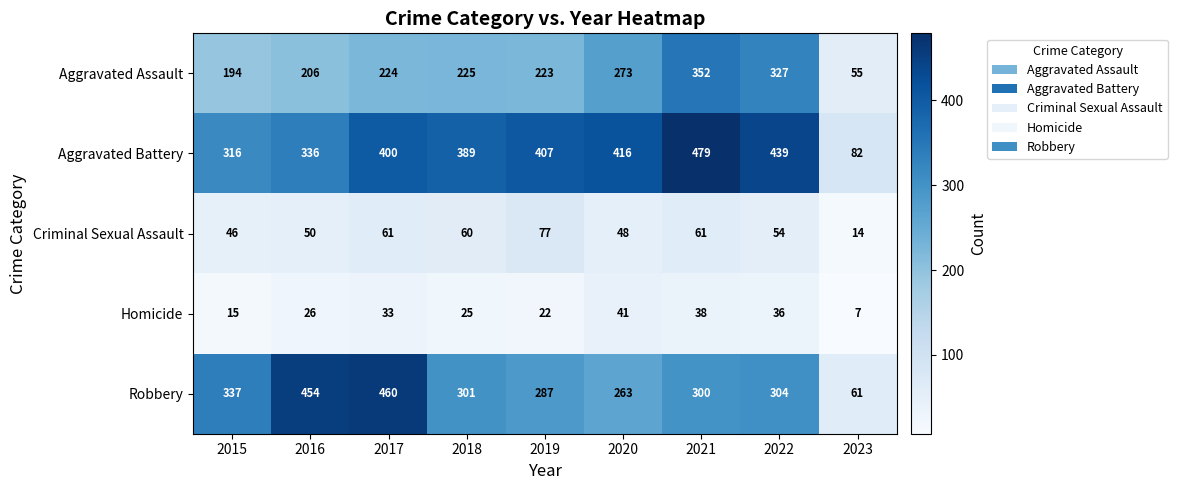

How many data points does each series have?

9